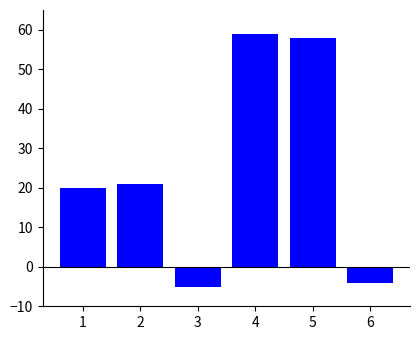

Are the bars grouped side by side (vs. stacked)?

No